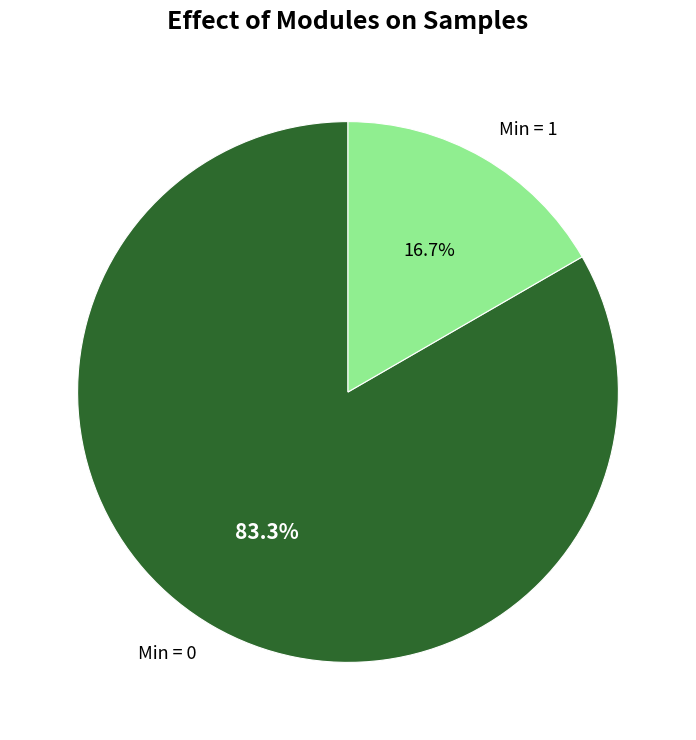

Do Min = 0 and Min = 1 together represent more than half of the pie?

Yes